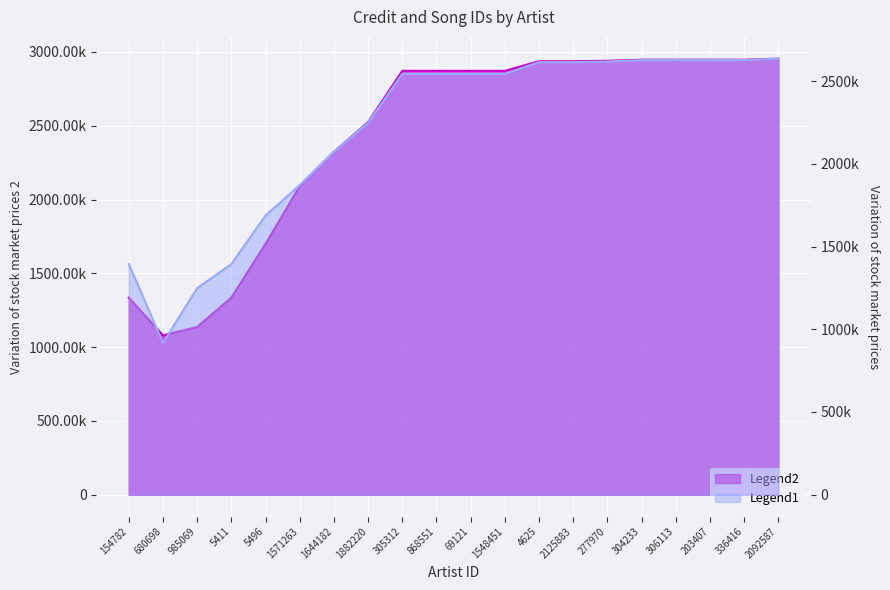

At 277970, list the series in order from smallest to largest.

songid, credit